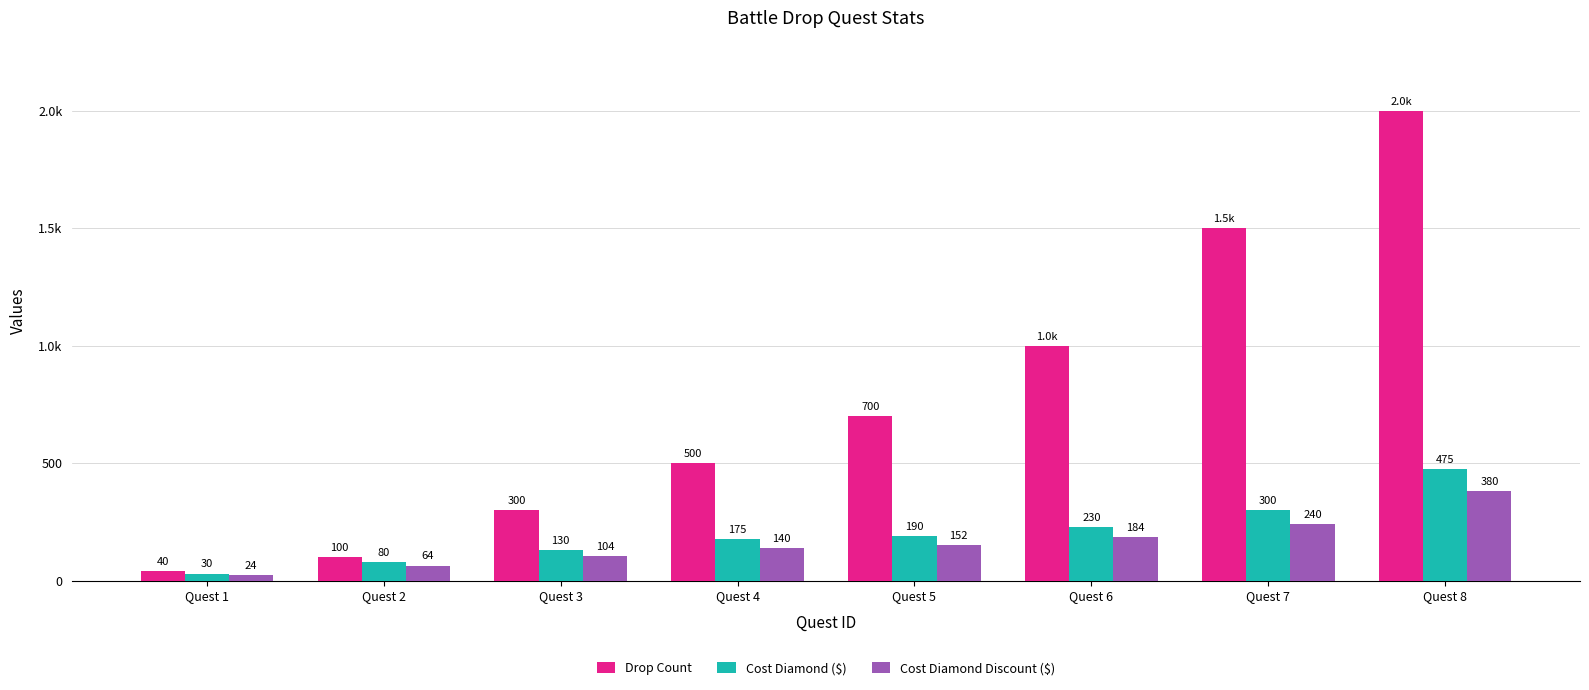

What is the minimum value for Cost Diamond Discount ($)?

24